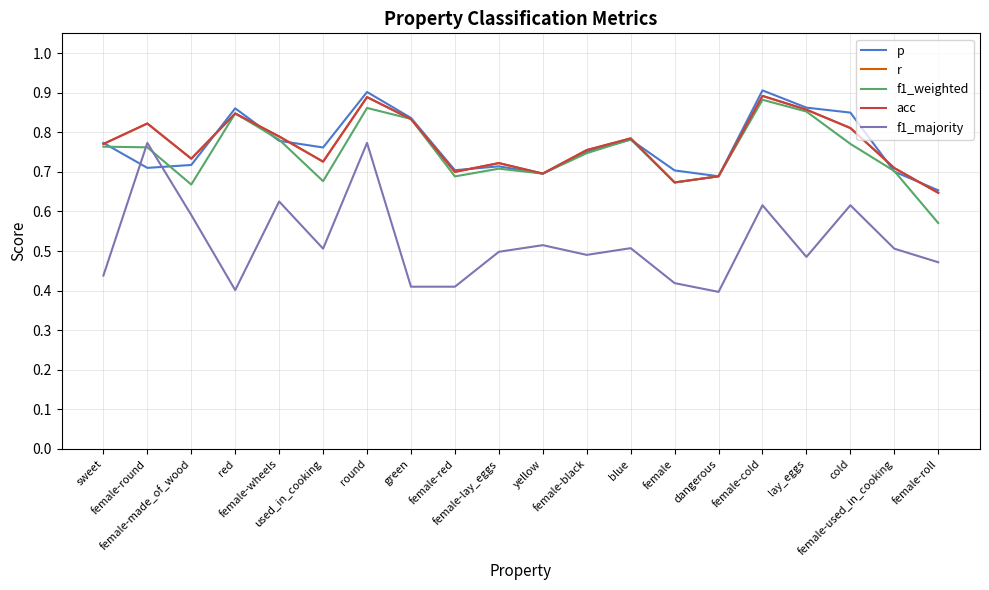

Does the chart have visible grid lines?

Yes